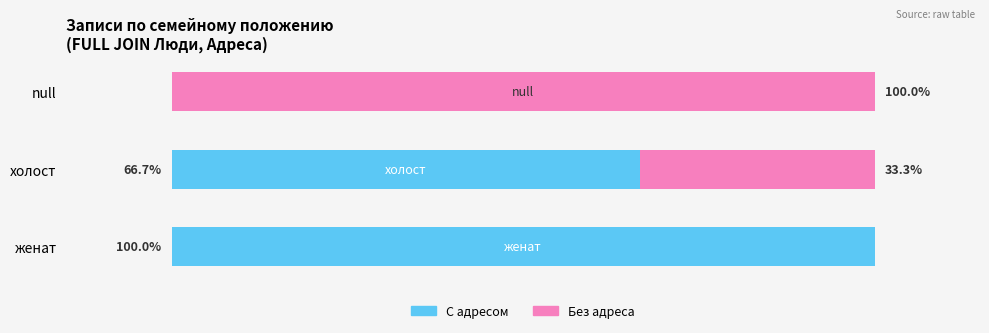

At which label does С адресом reach its peak?

женат